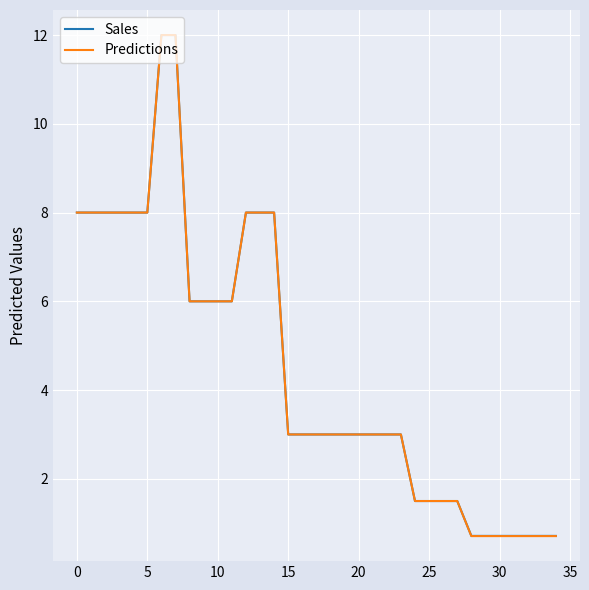

What is the lowest value of the Predictions series?

0.7